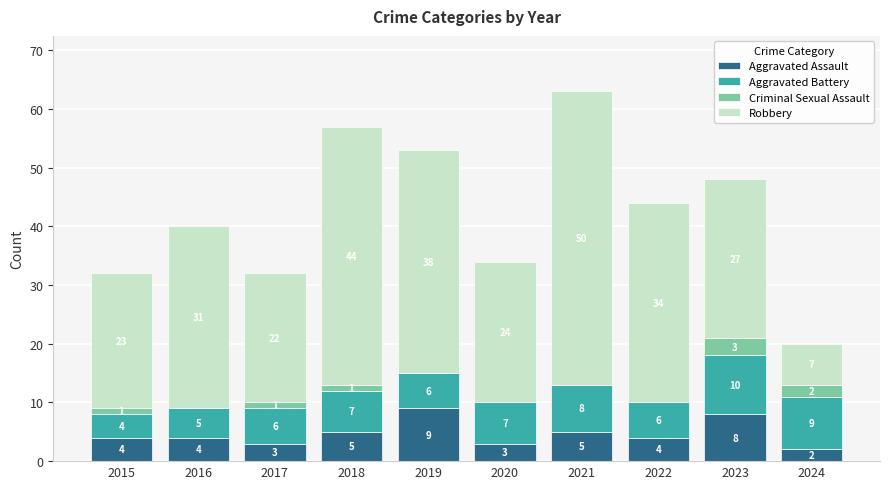

What is the sum of the Aggravated Assault values at 2016 and 2019?

13